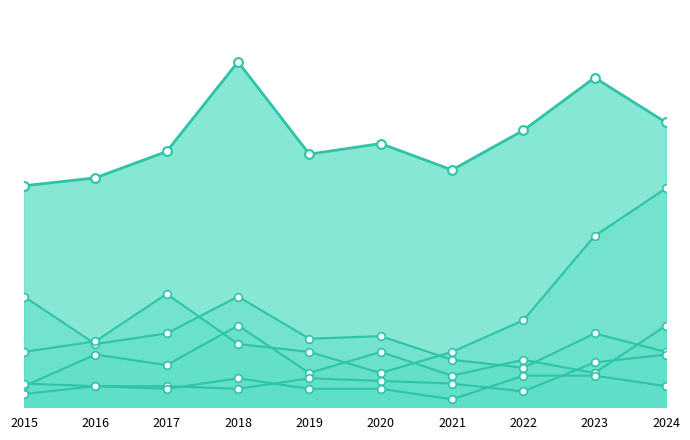

What is the total value across all series at 2020?

178